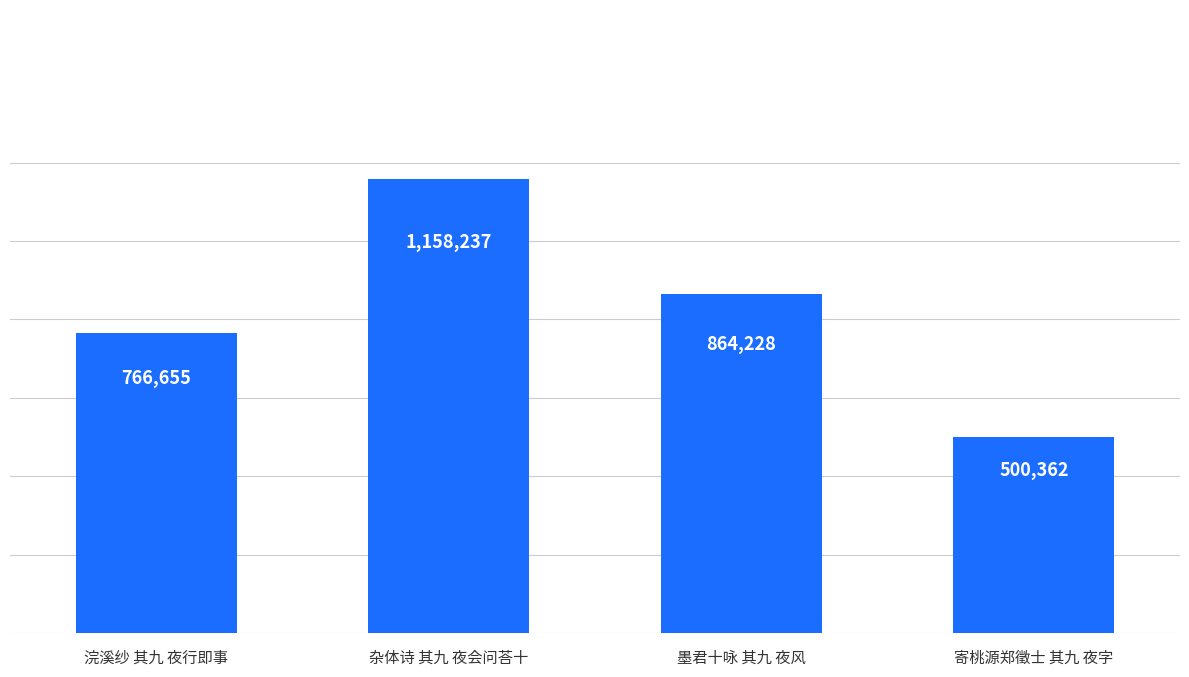

What is the maximum value shown in the chart?

1158237